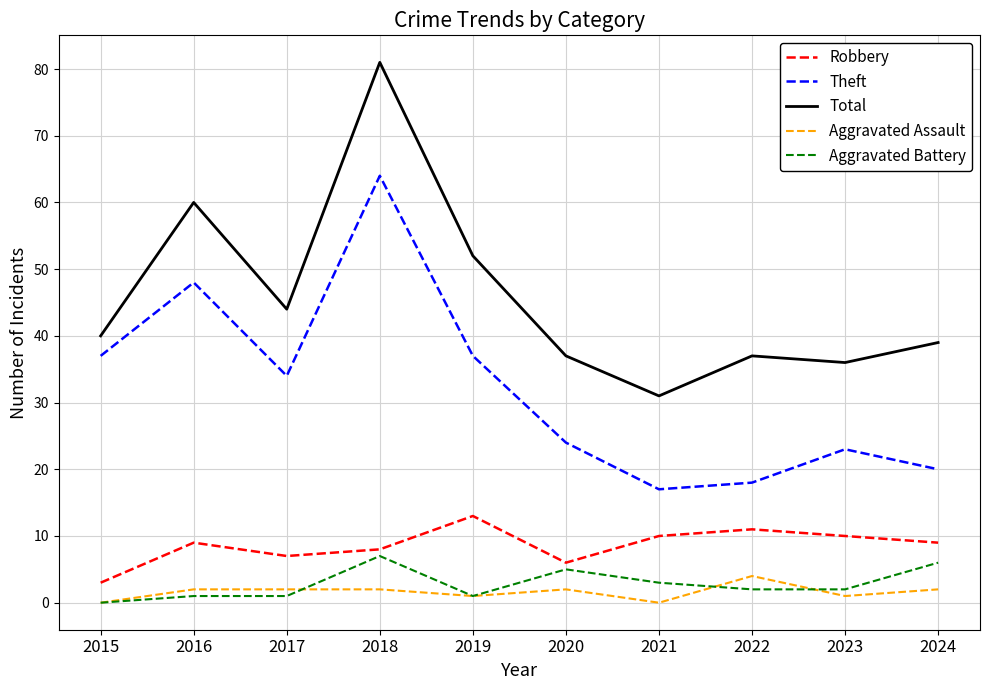

What is the sum of the Aggravated Battery values at 2015 and 2019?

1